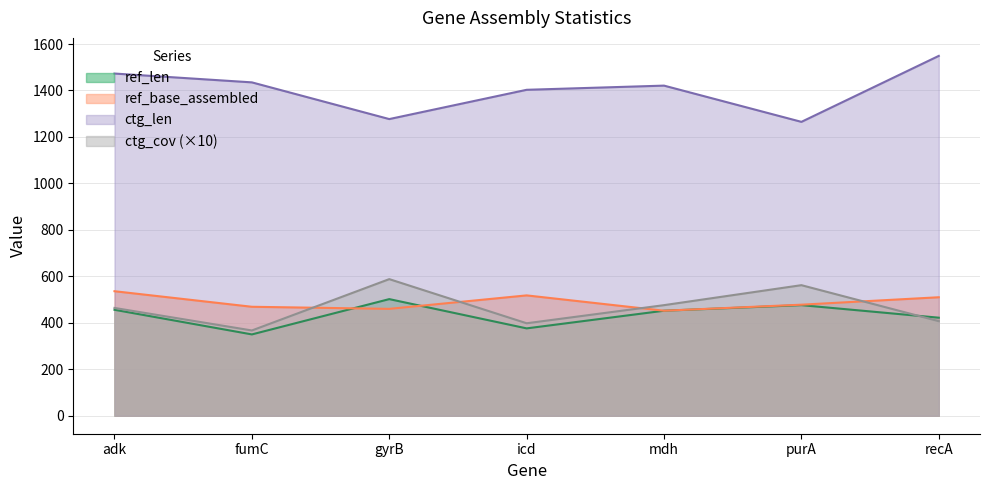

True or false: ctg_len and ref_base_assembled cross at least once.

False